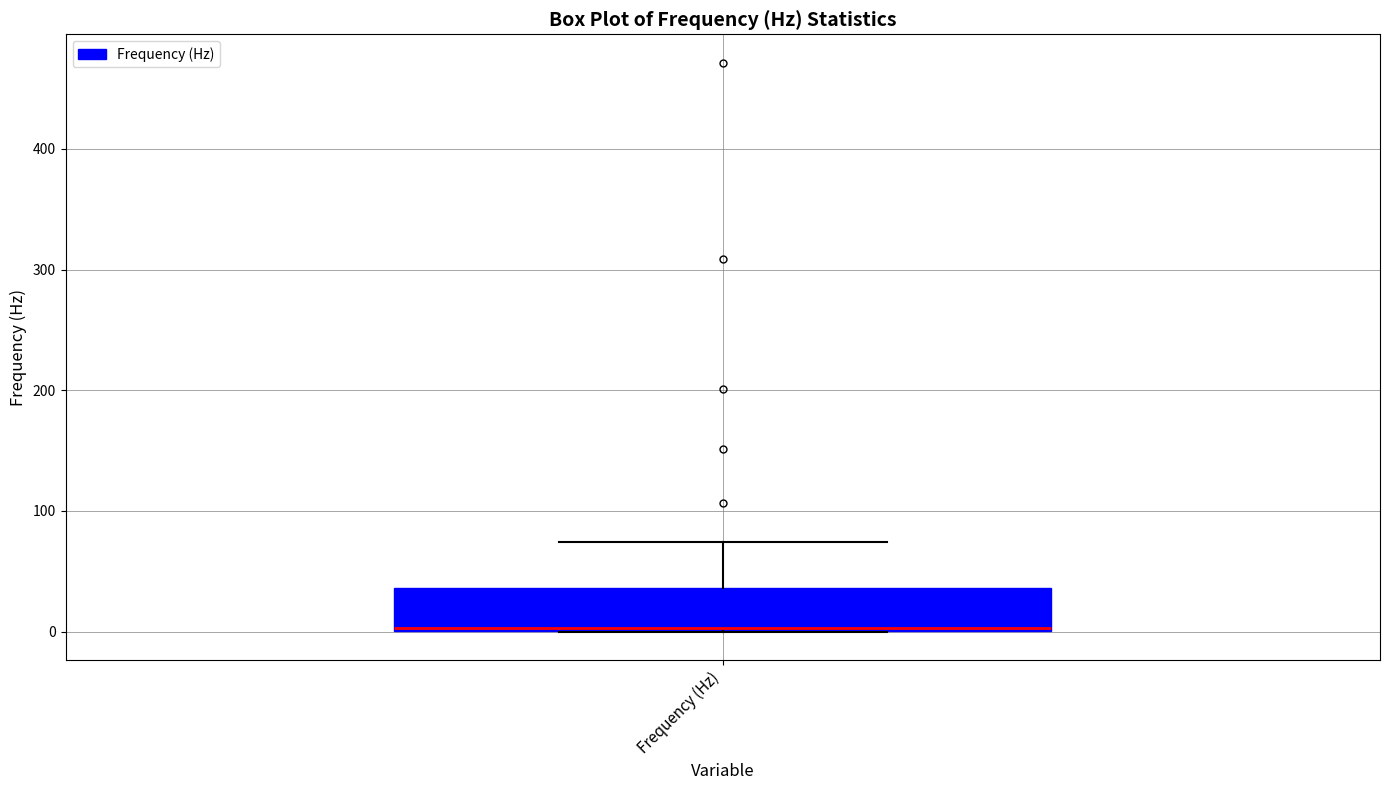

Transcribe this box plot: give where the median line is, the range the box spans, and where the two whiskers end, as read against the y-axis. The values are not printed on the chart, so give them approximately, as read against the axis.

median 0, box 0 to 40, whiskers 0 to 70